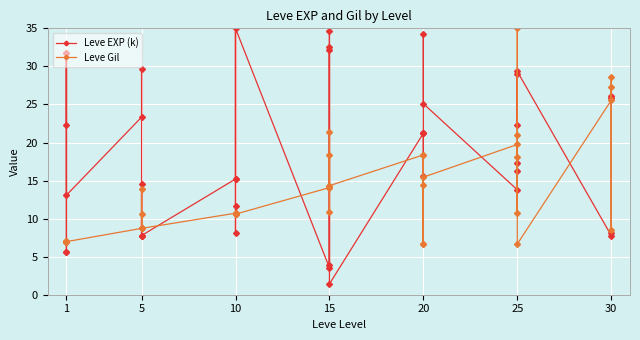

Between which two adjacent categories do Leve Gil and Leve EXP (k) first intersect?

1 and 1